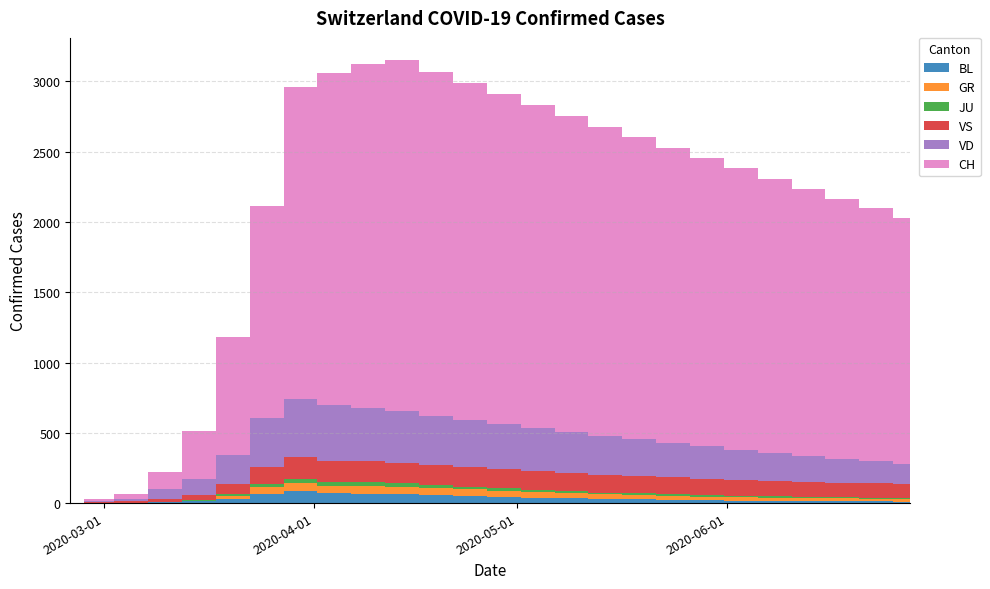

Reading left to right, transcribe all the data shown in this chart.

BL: 0	1	1	5	12	27	68	86	73	67	64	55	50	43	38	33	28	26	22	19	17	16	14	13	12	11
GR: 0	0	0	0	0	24	45	58	52	55	53	50	47	44	40	37	34	31	29	27	25	23	22	20	19	18
JU: 0	1	2	5	9	14	23	28	27	26	25	23	21	19	17	15	13	12	11	10	9	8	8	7	7	6
VD: 0	4	14	69	114	205	351	411	393	380	365	350	335	320	305	290	275	260	245	230	215	200	185	170	155	140
VS: 0	6	11	20	36	73	119	154	150	148	145	142	139	136	133	130	127	124	121	118	115	112	109	106	103	100
CH: 0	15	39	123	339	842	1505	2222	2363	2450	2500	2450	2400	2350	2300	2250	2200	2150	2100	2050	2000	1950	1900	1850	1800	1750